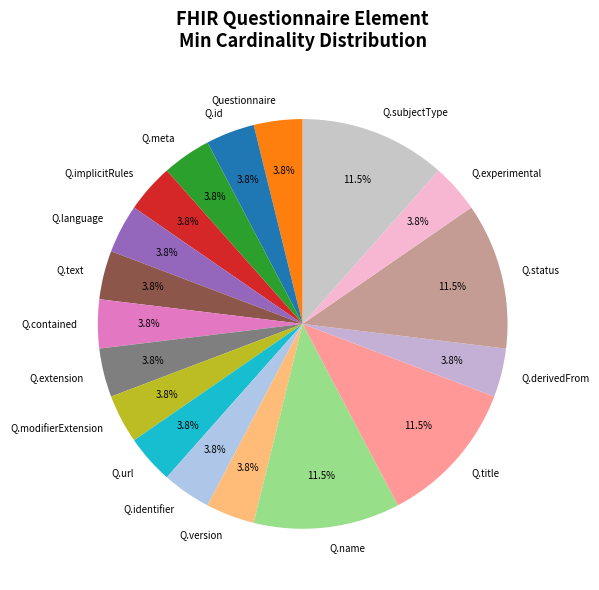

How much of the chart is everything except Q.version?

96.2%